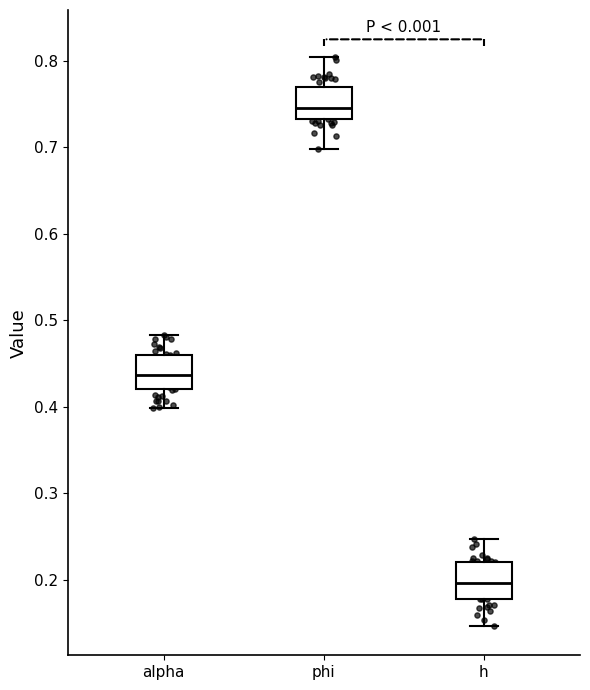

Which box has the highest median line?

phi